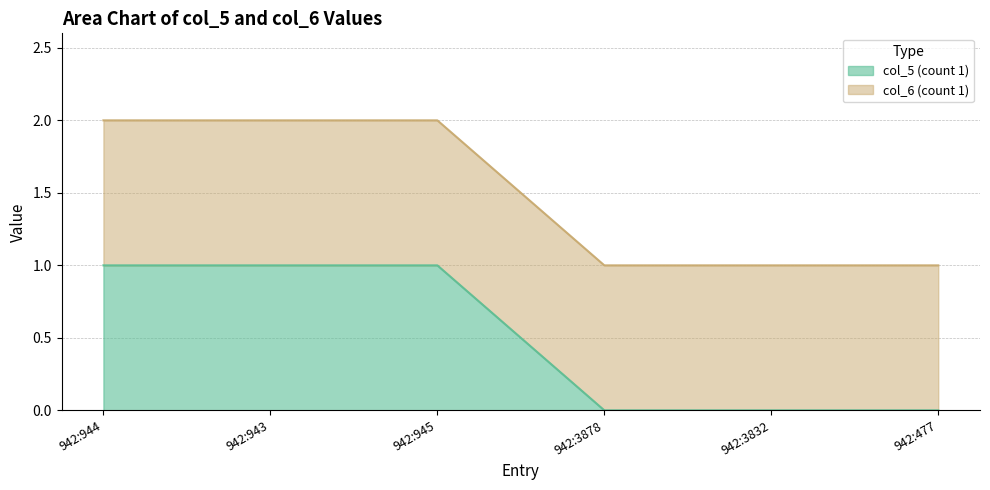

Does the chart have visible grid lines?

Yes